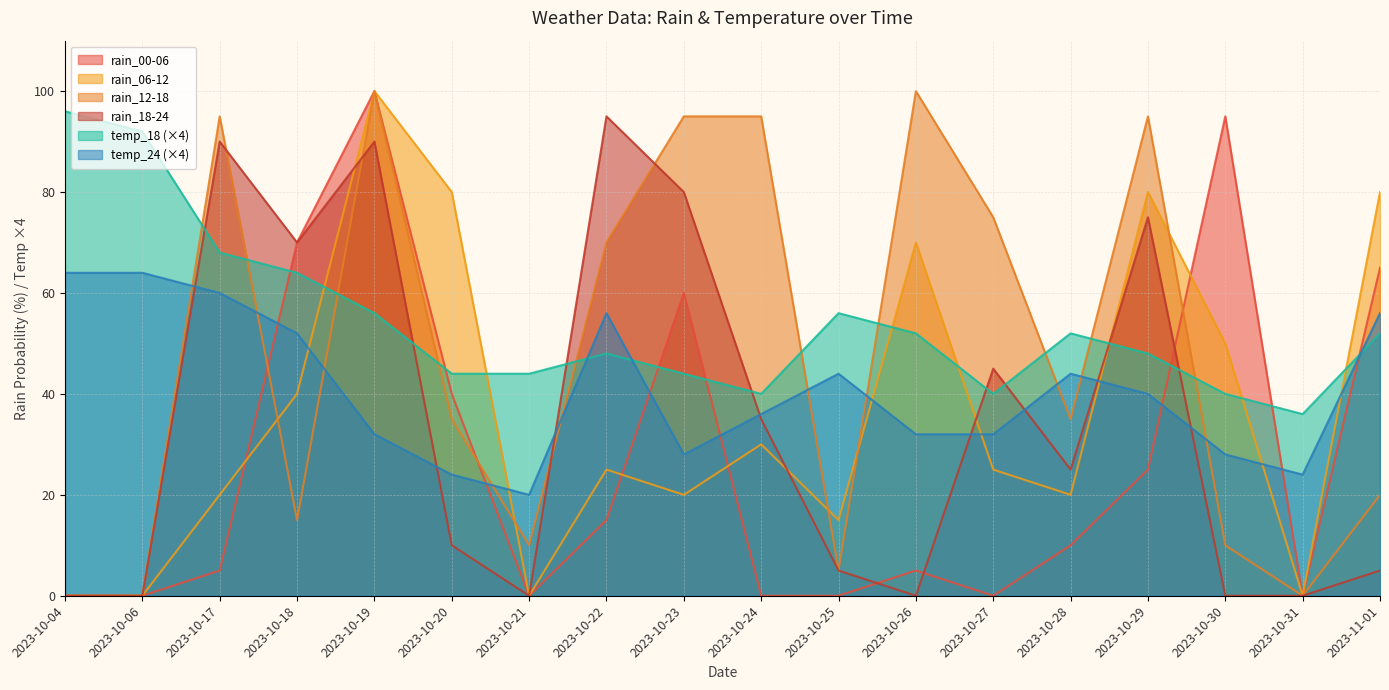

Which series has the largest total across all categories?

temp_18 (×4)